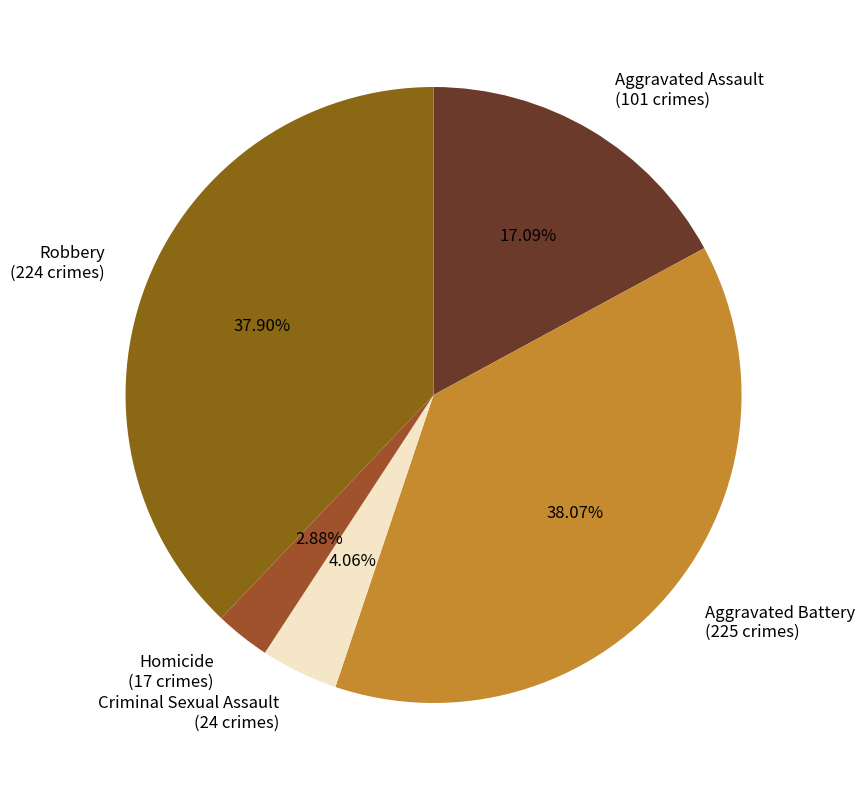

What is the total percentage of Aggravated Battery and Robbery?

76.0%